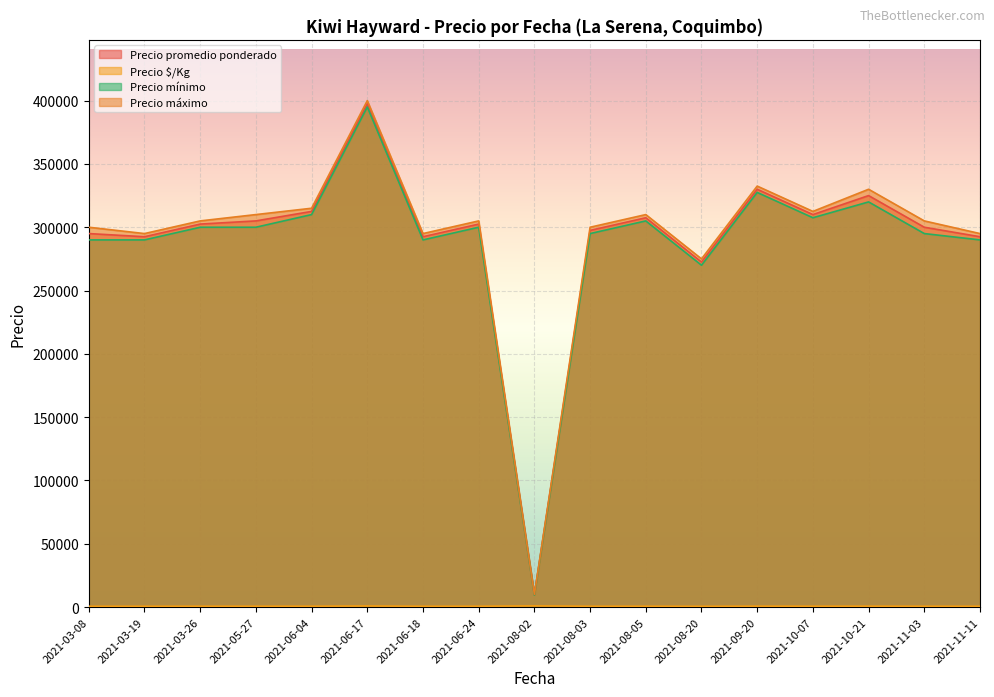

How many lines are shown in the chart?

4